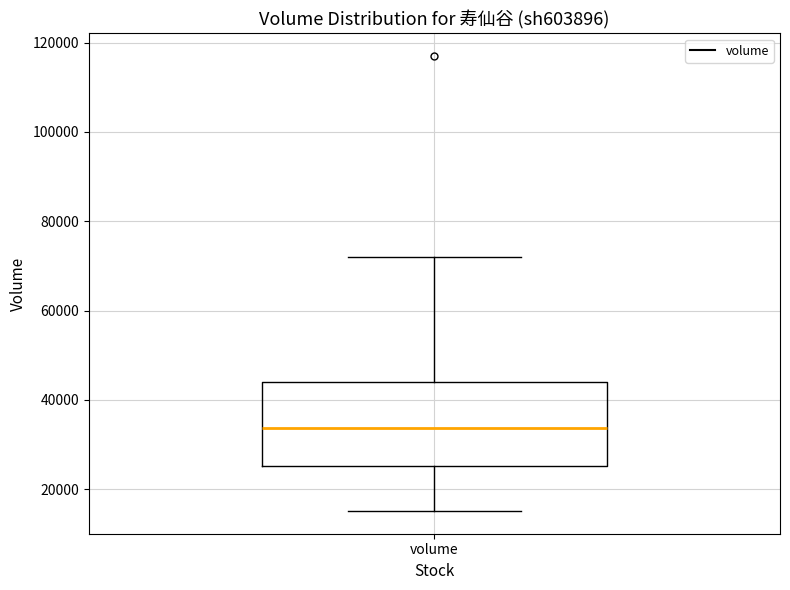

Where does the lower whisker of the box for volume end on the y-axis? The values are not printed on the chart, so give them approximately, as read against the axis.

16000